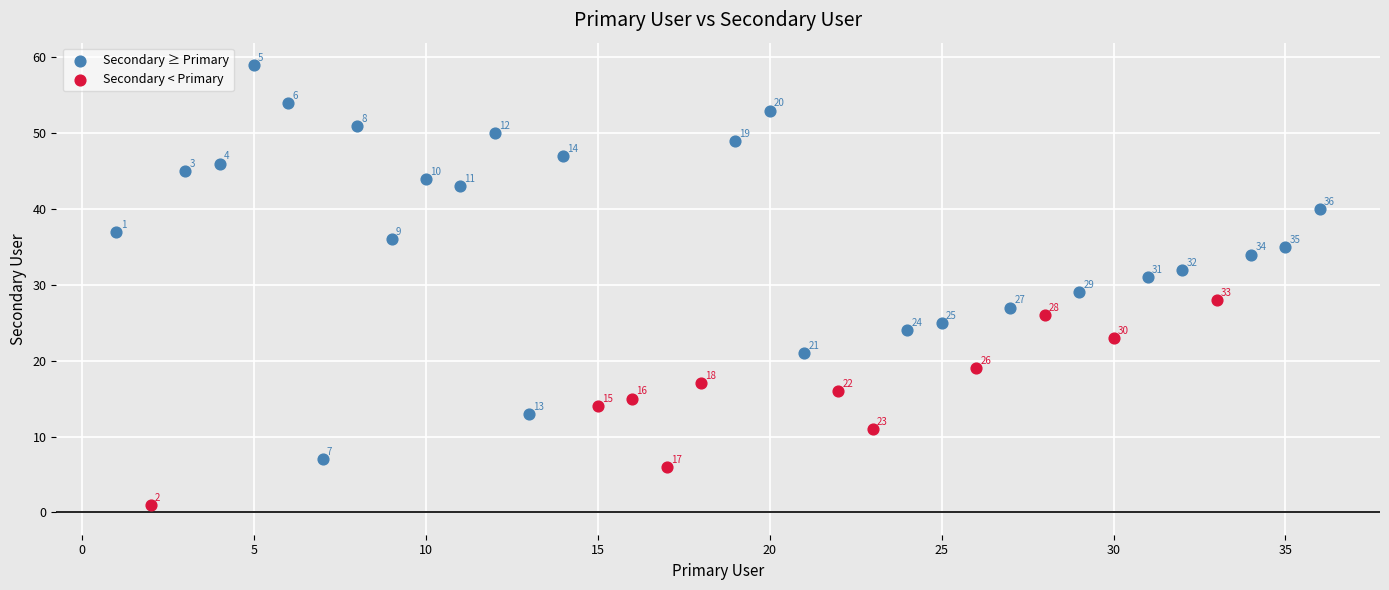

What are all the series names shown in the legend?

Secondary ≥ Primary, Secondary < Primary